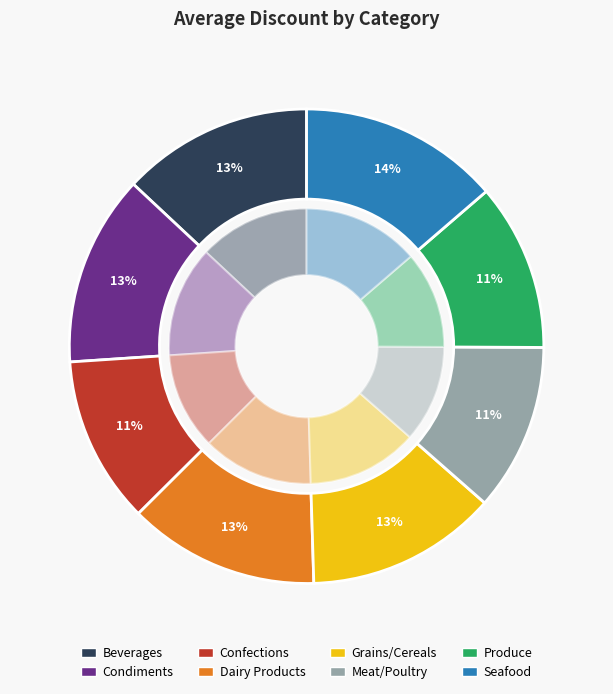

Does Produce account for over 50% of the chart?

No